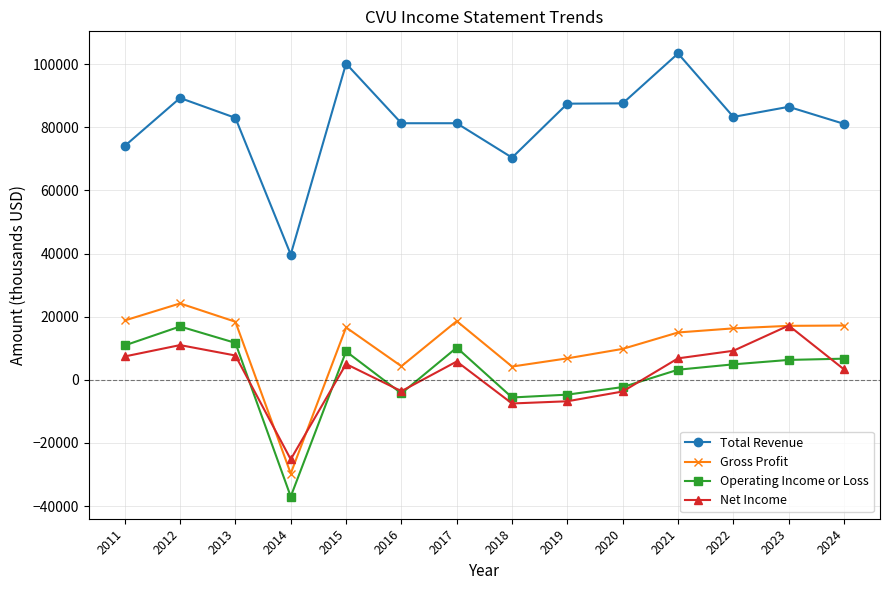

True or false: Operating Income or Loss has more than 0 interior local peaks.

True